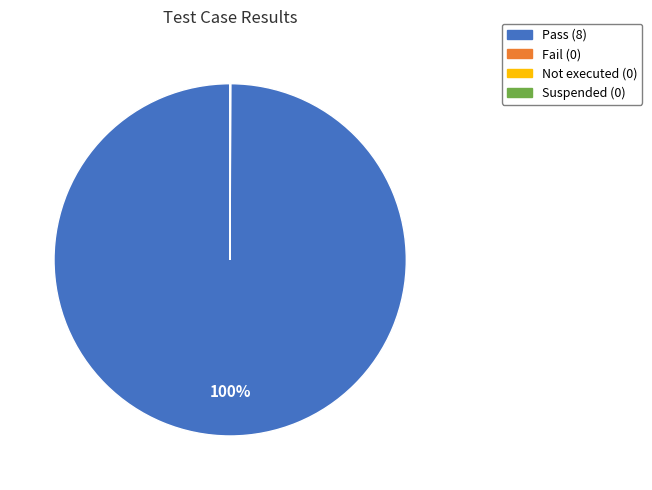

Which category has the biggest portion of the pie?

Pass